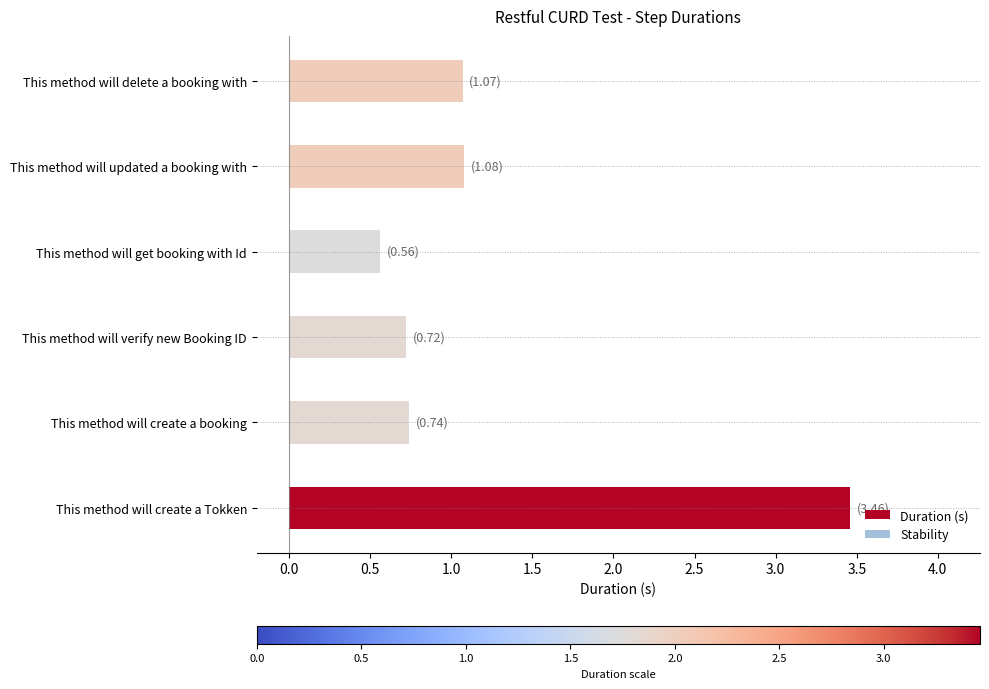

Read the value at This method will delete a booking with.

1.1